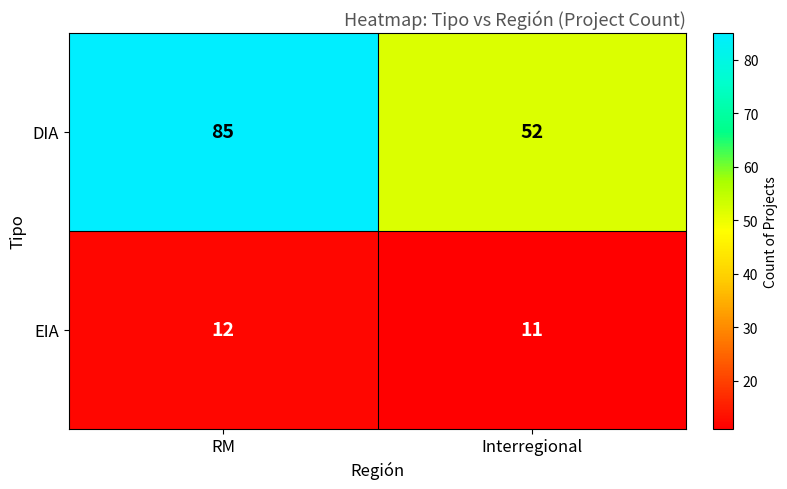

At how many categories does at least one series exceed 43?

2